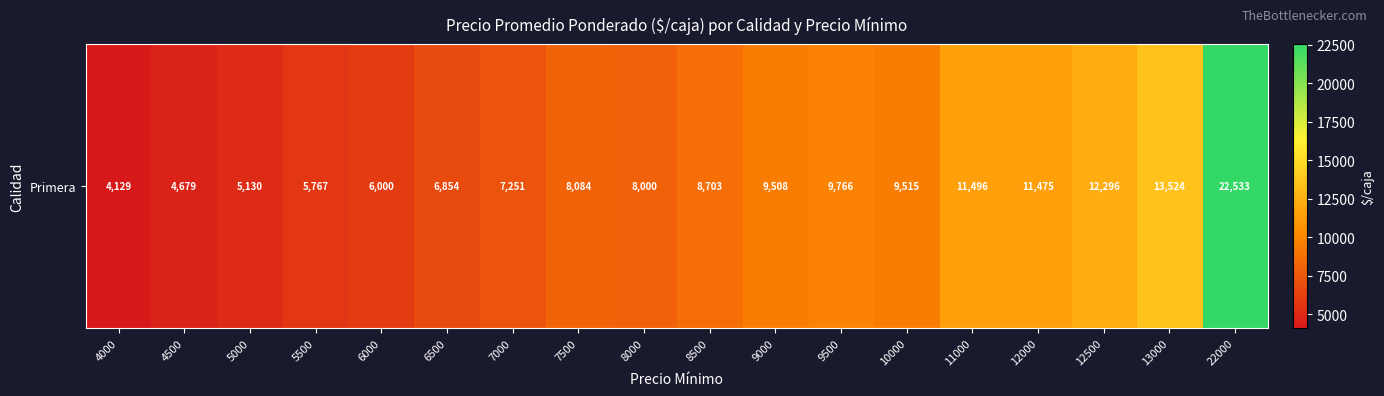

Is it true that the value at 7500 is 8084?

True